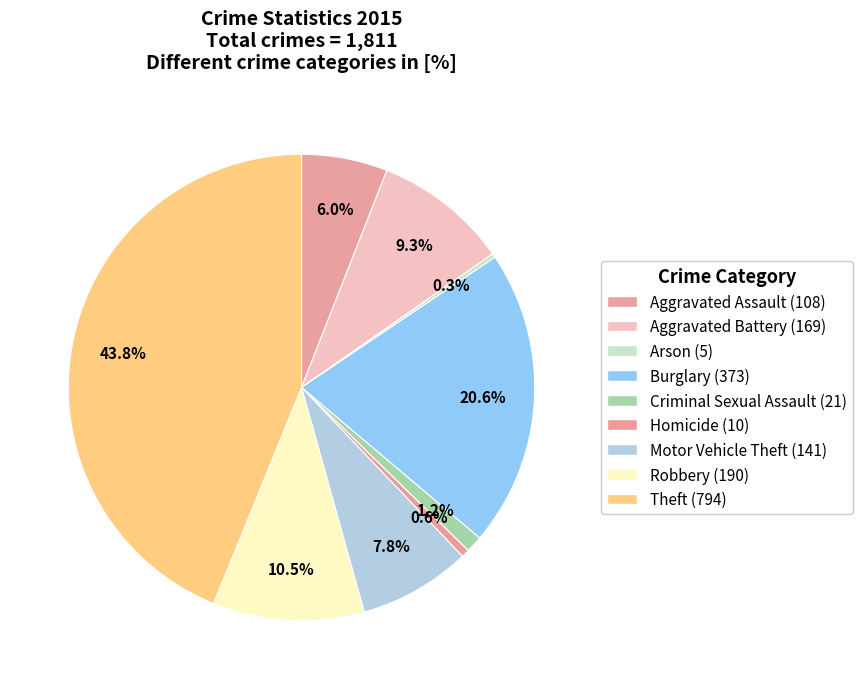

Which category has the smallest portion of the pie?

Arson